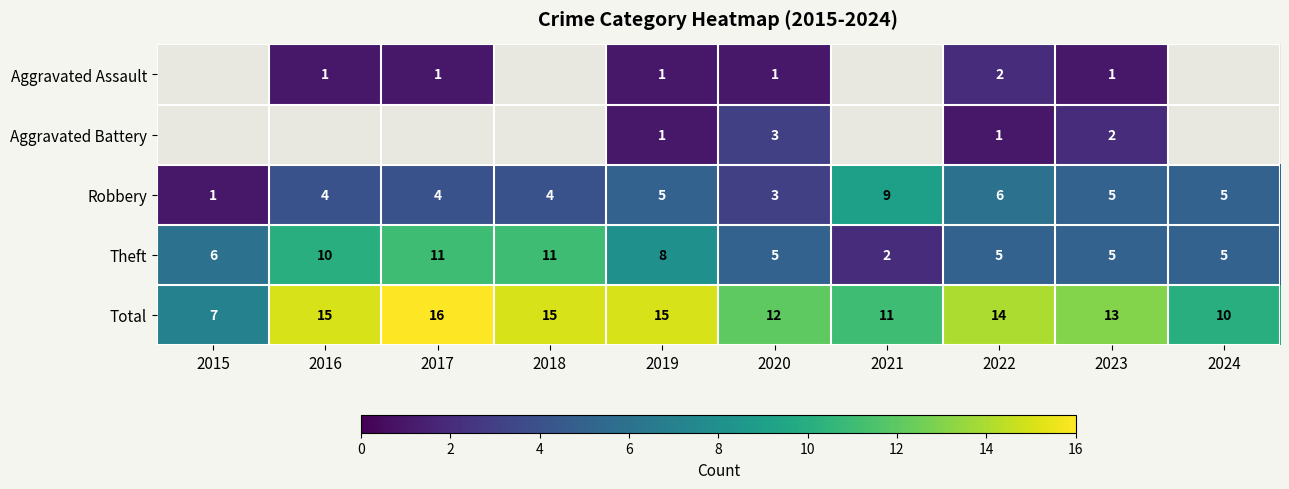

How many series are shown in this chart?

5